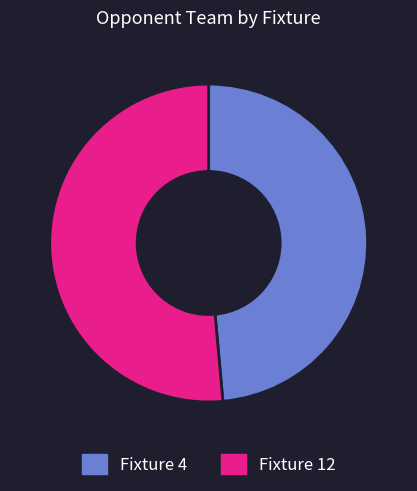

What is the smallest slice in the pie chart?

Fixture 4